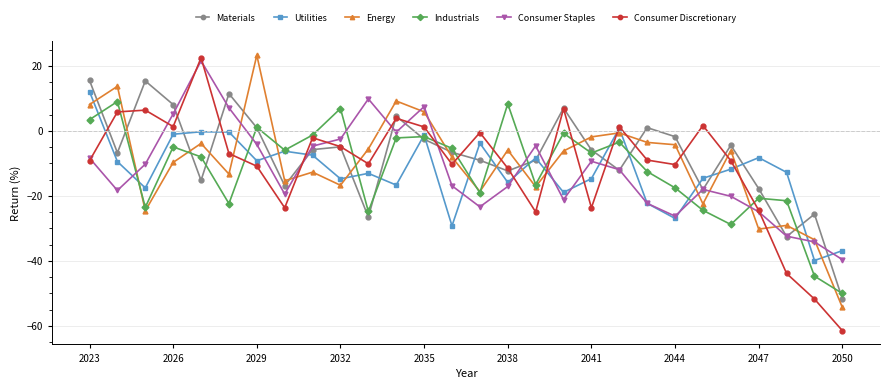

What is the value of the Energy point at the 14th from the left?

-8.1